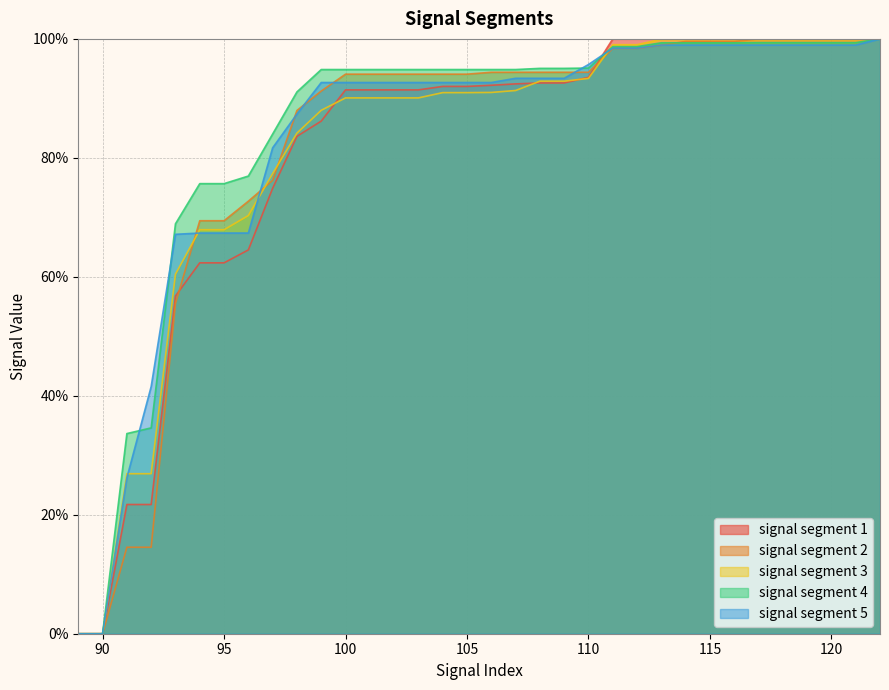

How many lines are shown in the chart?

5